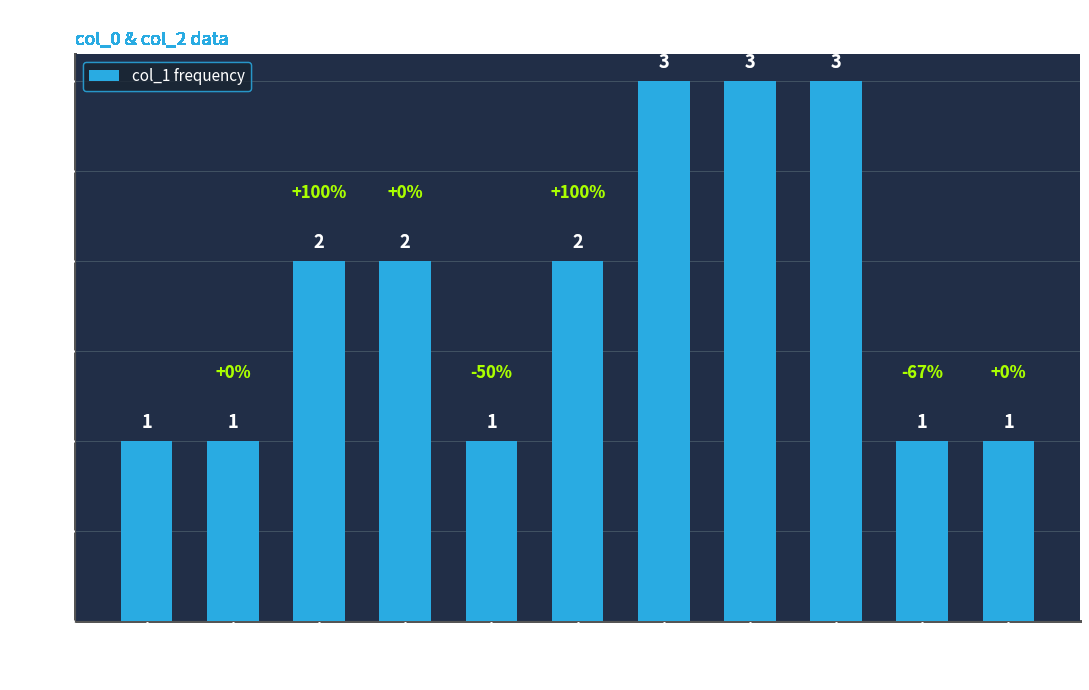

What is the smallest value displayed?

1